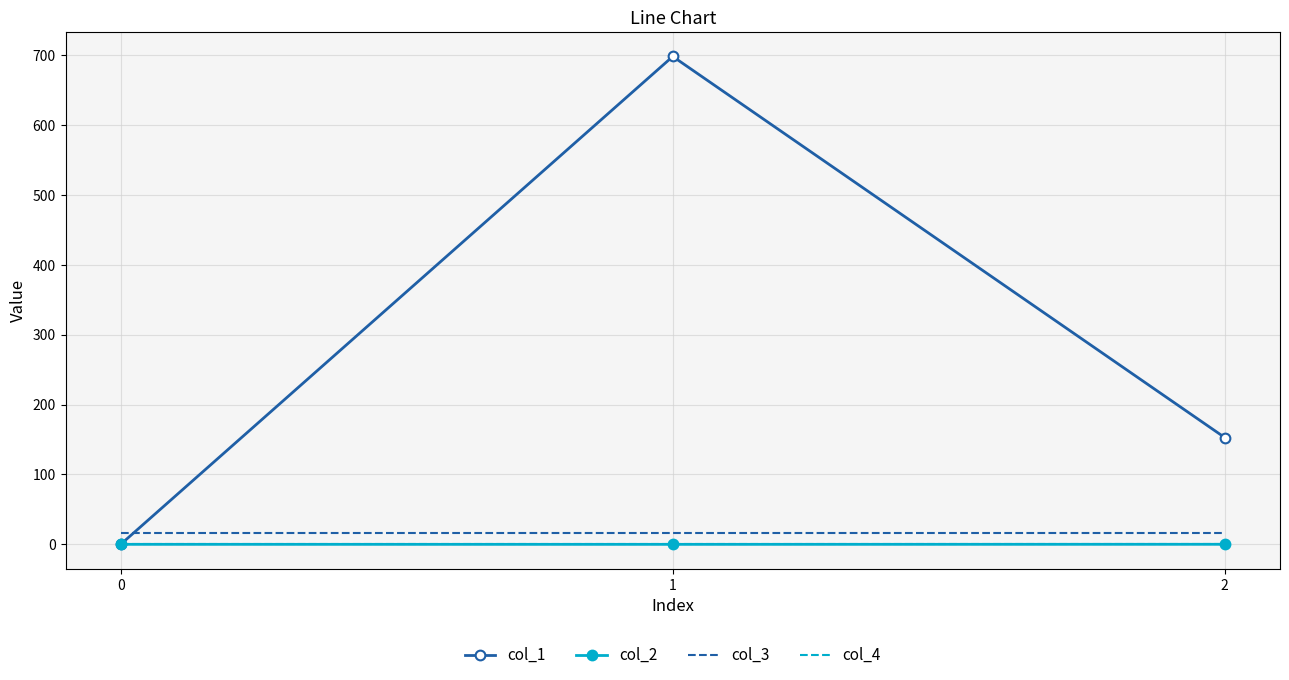

What is the spread (max minus min) of values at 0?

16.0